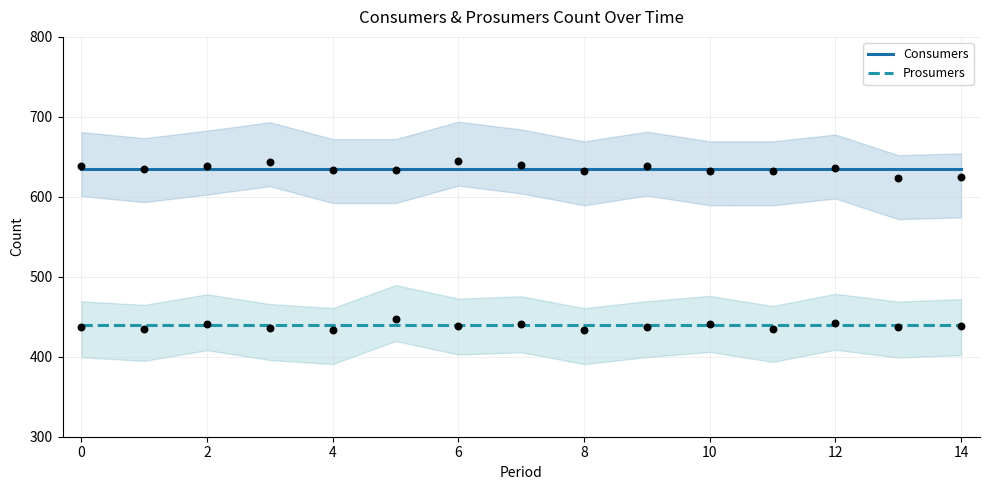

What is the maximum value for Prosumers?

440